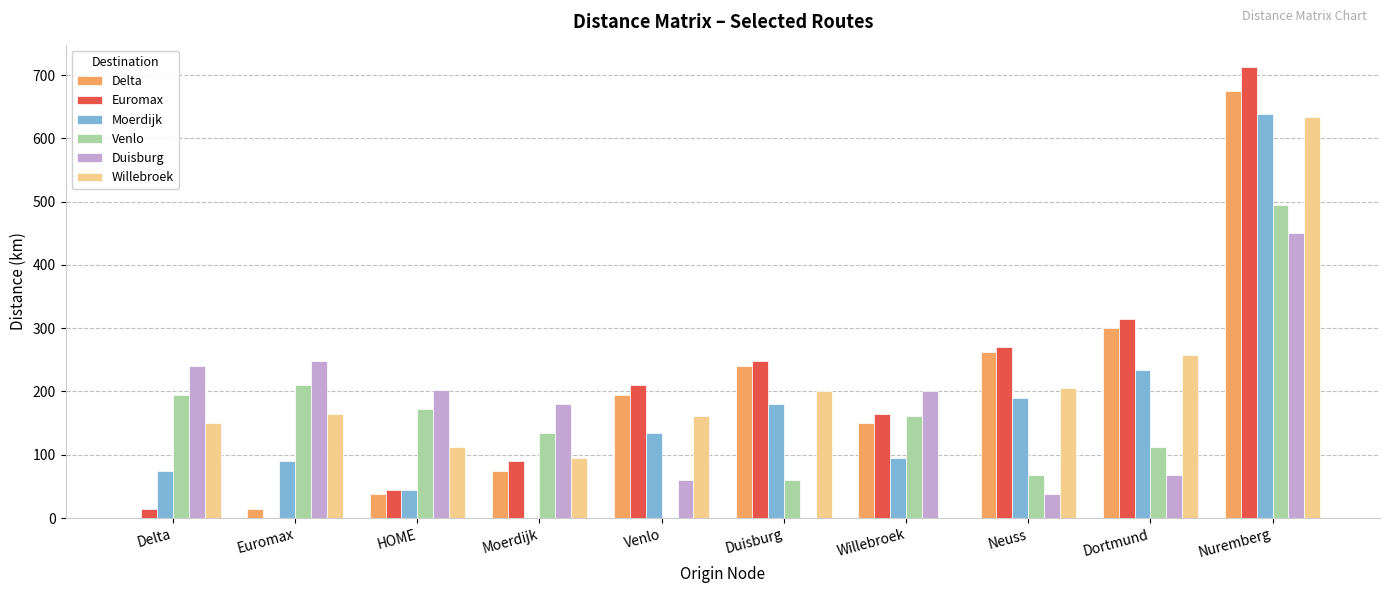

At which label does Moerdijk reach its peak?

Nuremberg